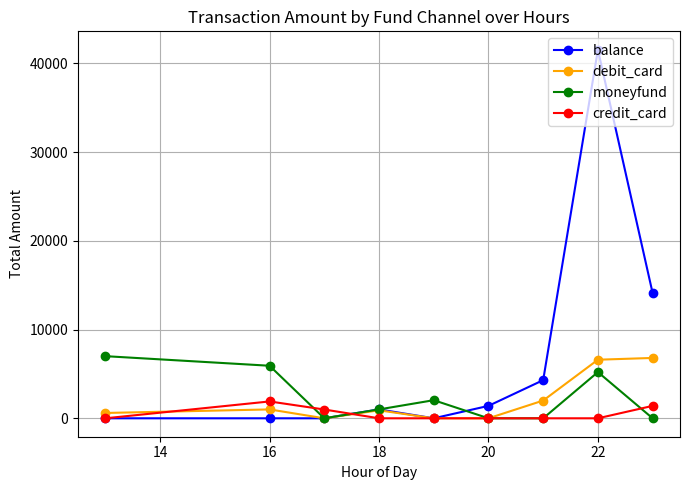

True or false: credit_card has more than 0 interior local peaks.

True